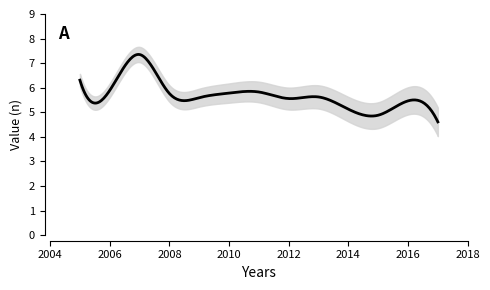

How many series are shown in this chart?

1